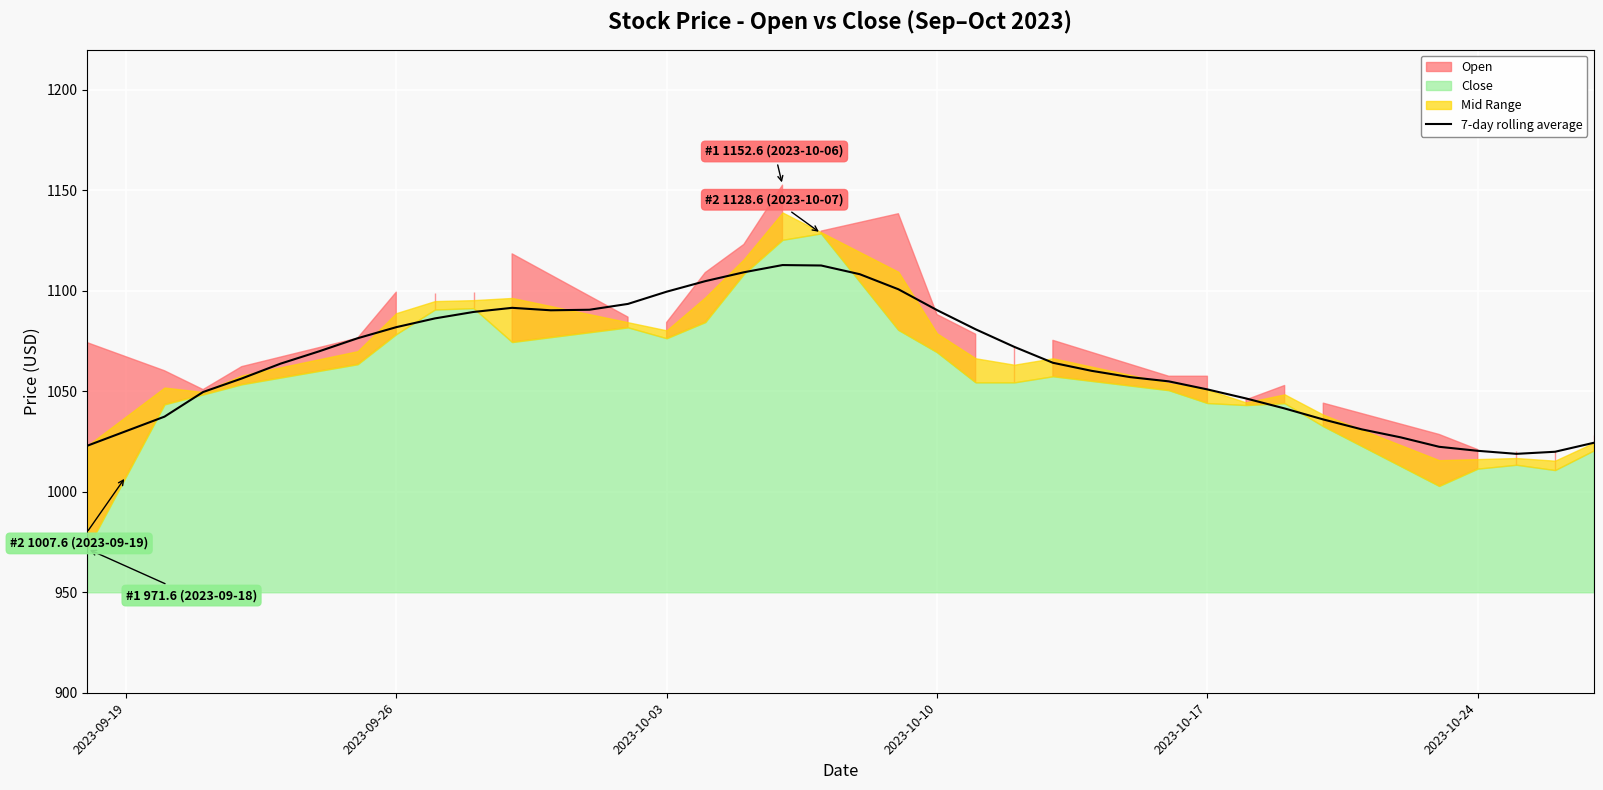

What is the minimum value for 7-day rolling average?

1018.9